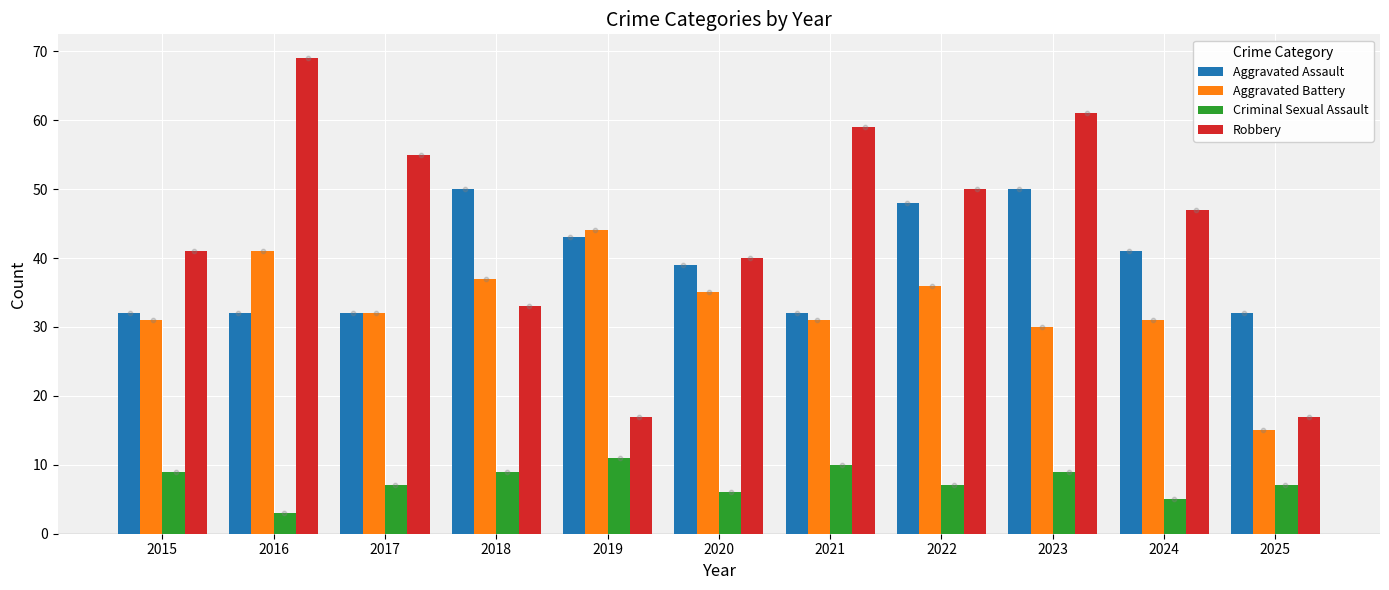

What are all the series names shown in the legend?

Aggravated Assault, Aggravated Battery, Criminal Sexual Assault, Robbery